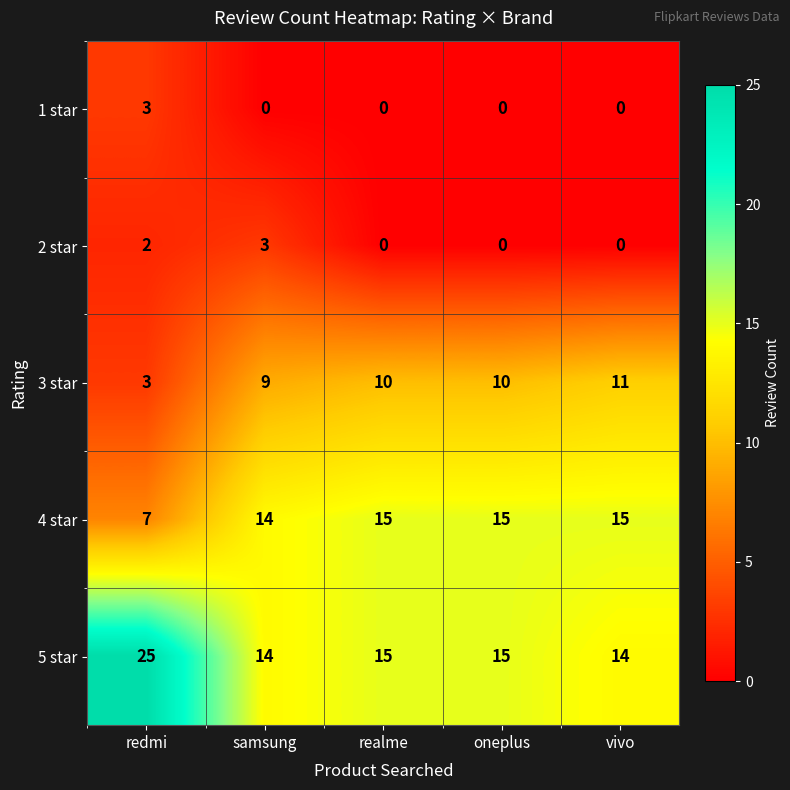

What is the maximum value shown in the chart?

25